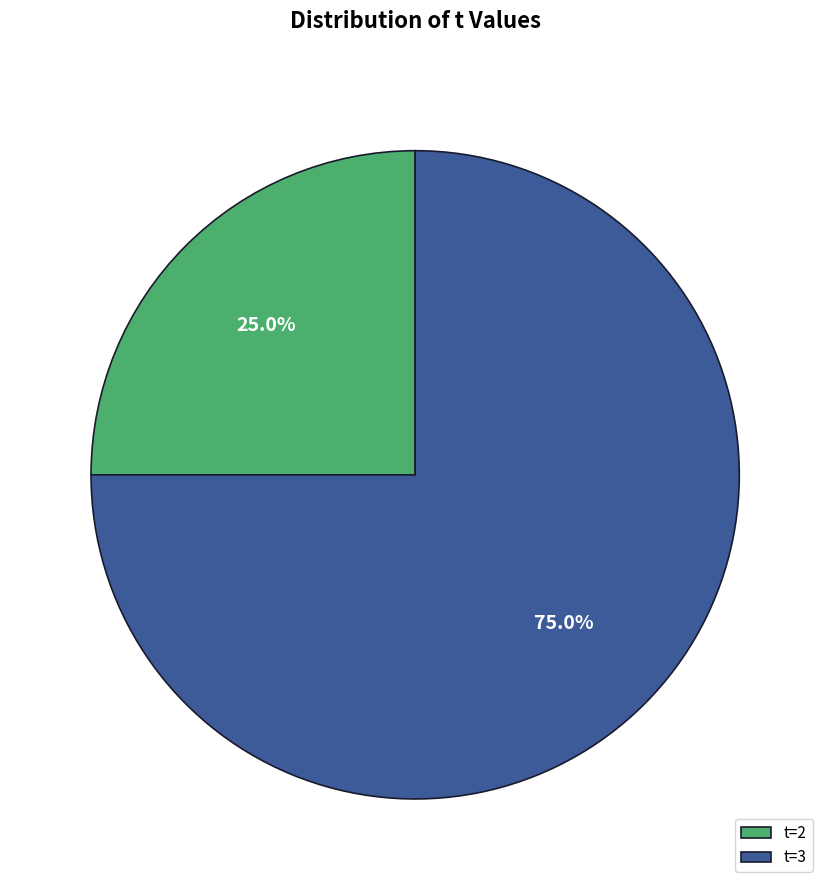

Count the number of slices in the pie.

2